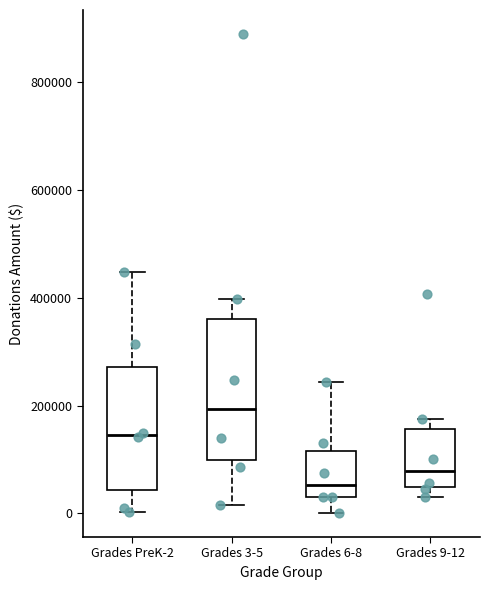

Which box has the highest median line?

Grades 3-5